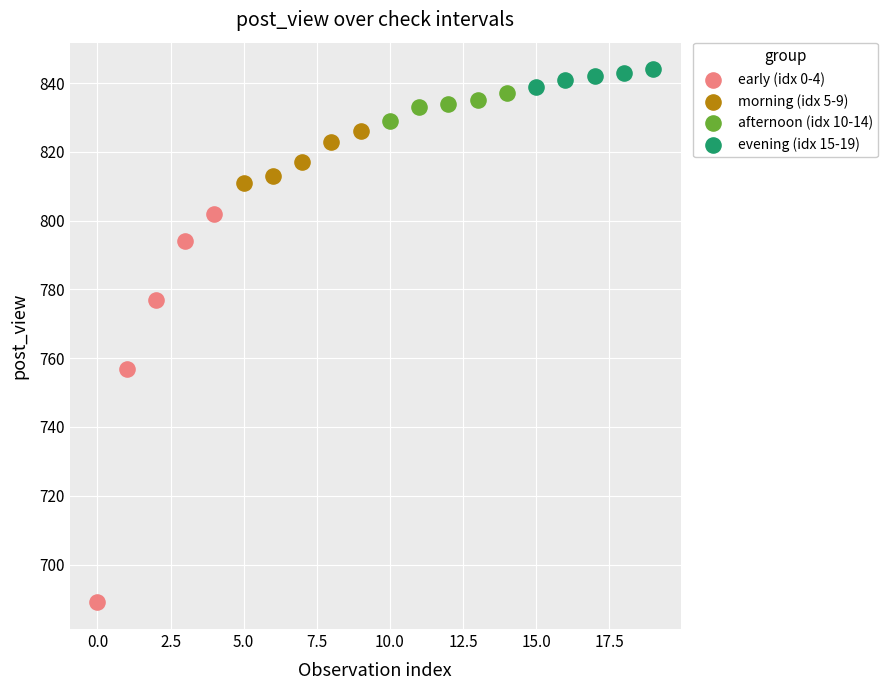

Which series reaches the minimum Y coordinate?

early (idx 0-4)